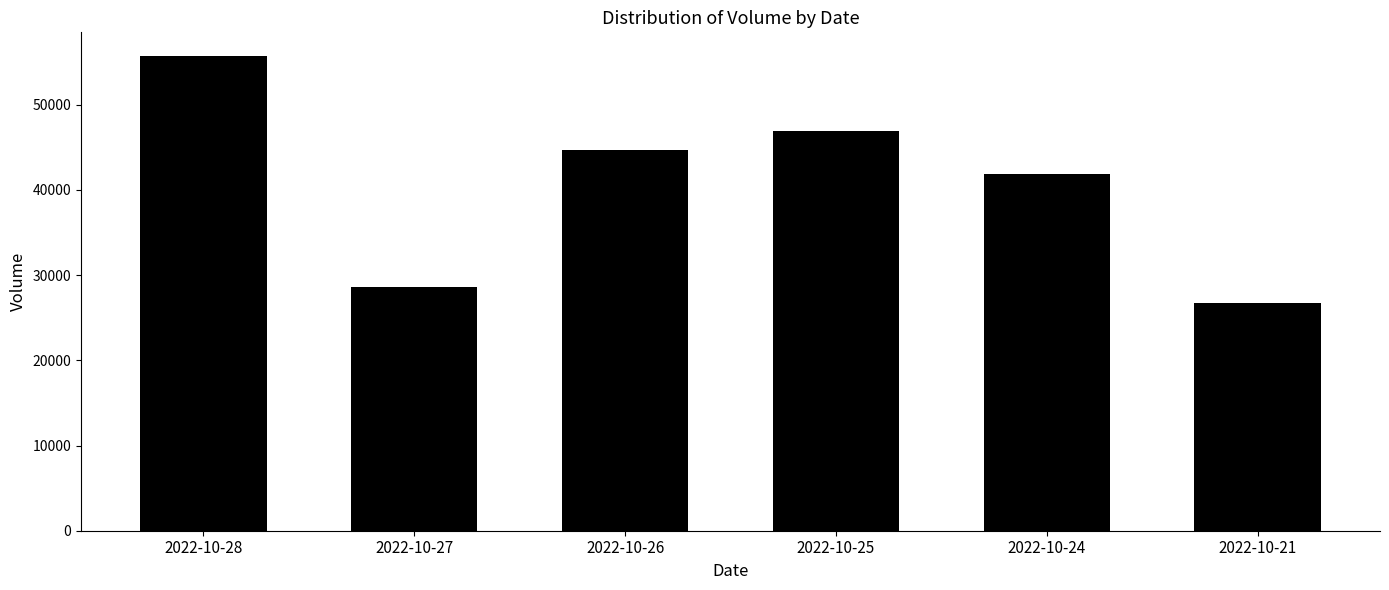

What is the ratio of the value at 2022-10-25 to the value at 2022-10-26?

1.0